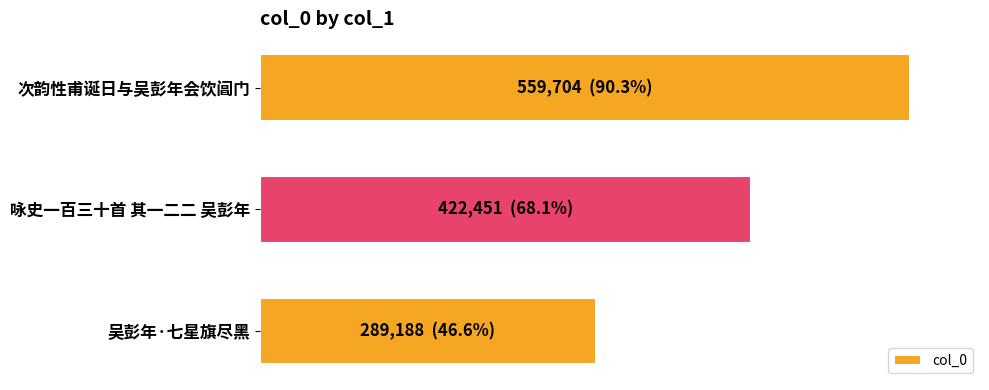

Does the chart contain any negative values?

No